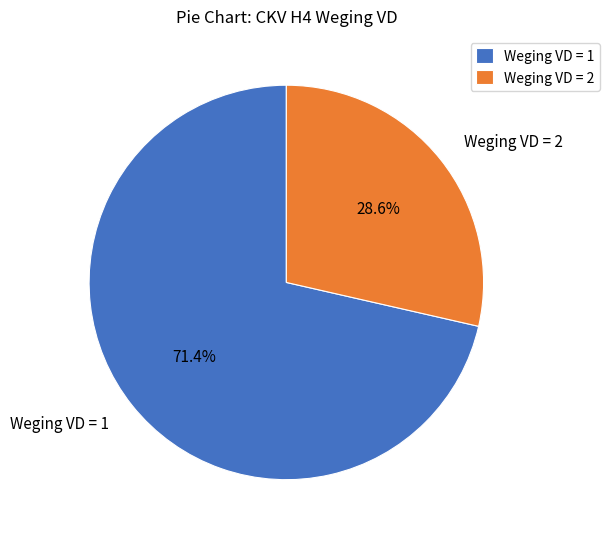

Does Weging VD = 2 represent more than half of the total?

No